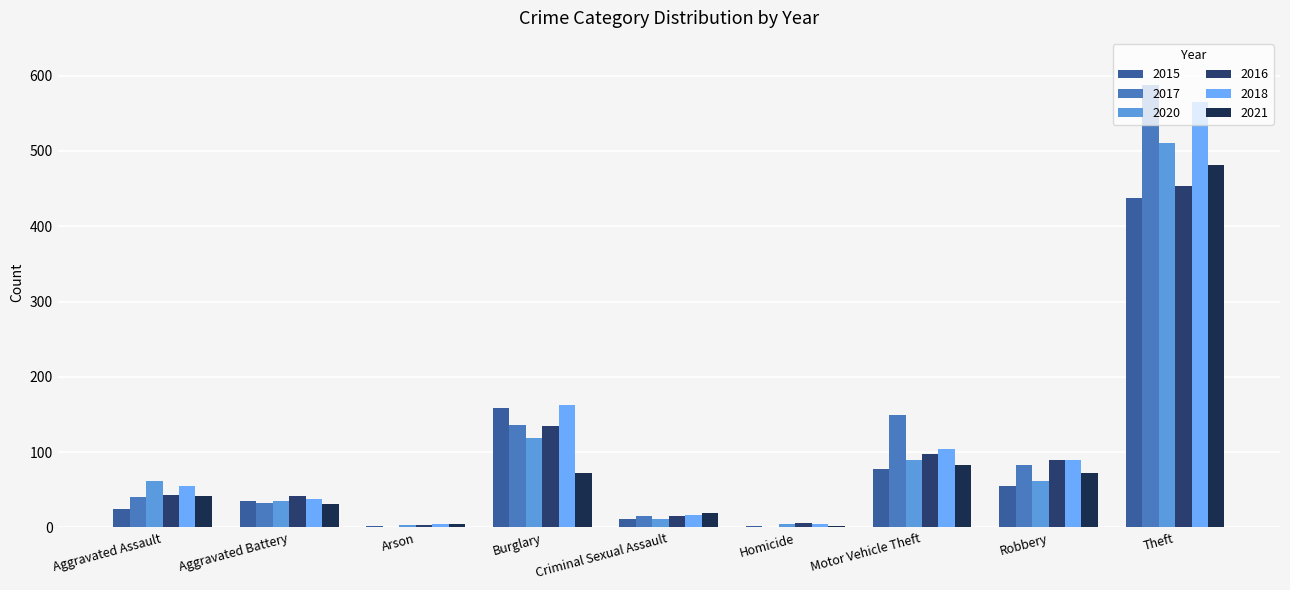

Does the chart contain stacked bars?

No